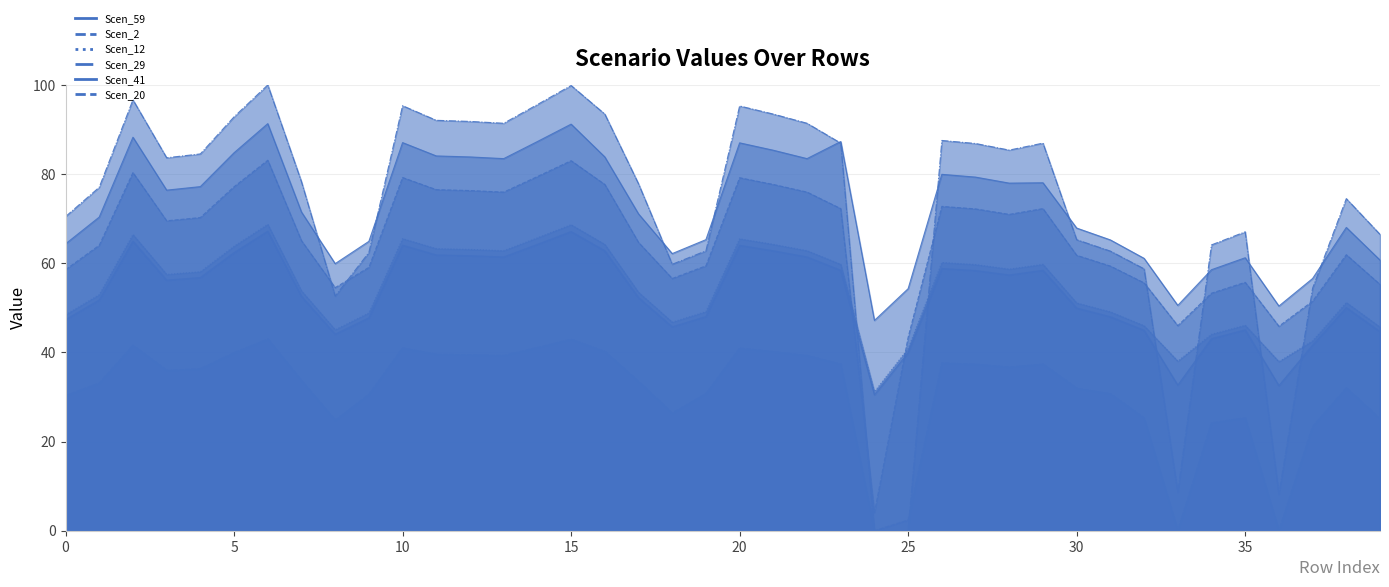

Is the value of Scen_12 at 6 greater than the value of Scen_59 at 11?

No